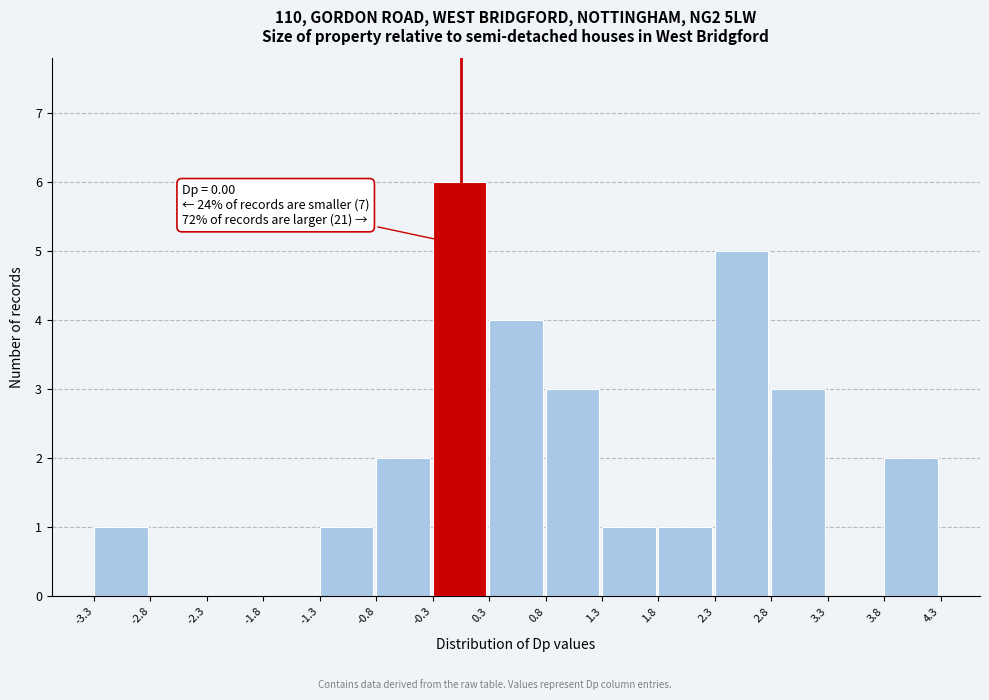

Which range on the x-axis has the tallest bar?

-0.3 to 0.3